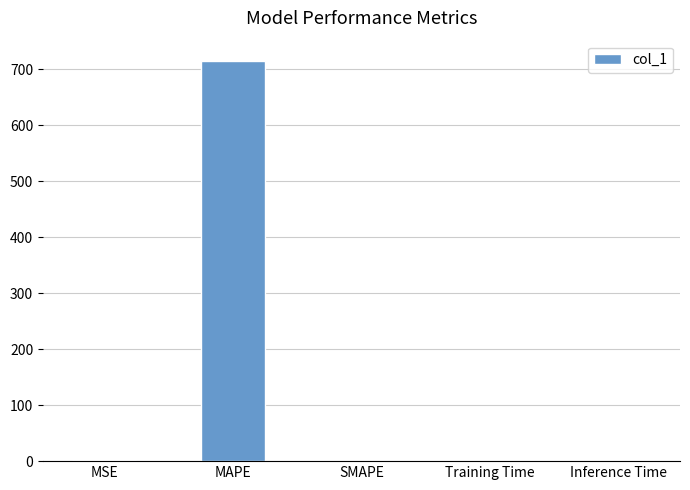

Is it true that the value at Inference Time is 0.0?

True